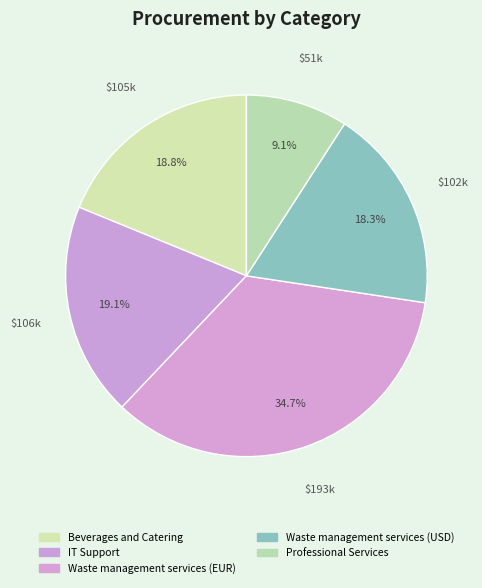

The Waste management services (EUR) slice represents 46% of the pie. True or false?

False